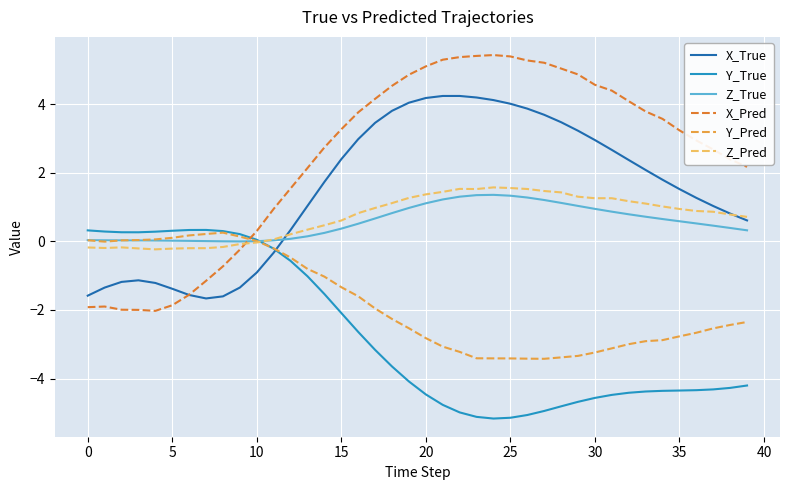

What is the maximum value shown in the chart?

5.4